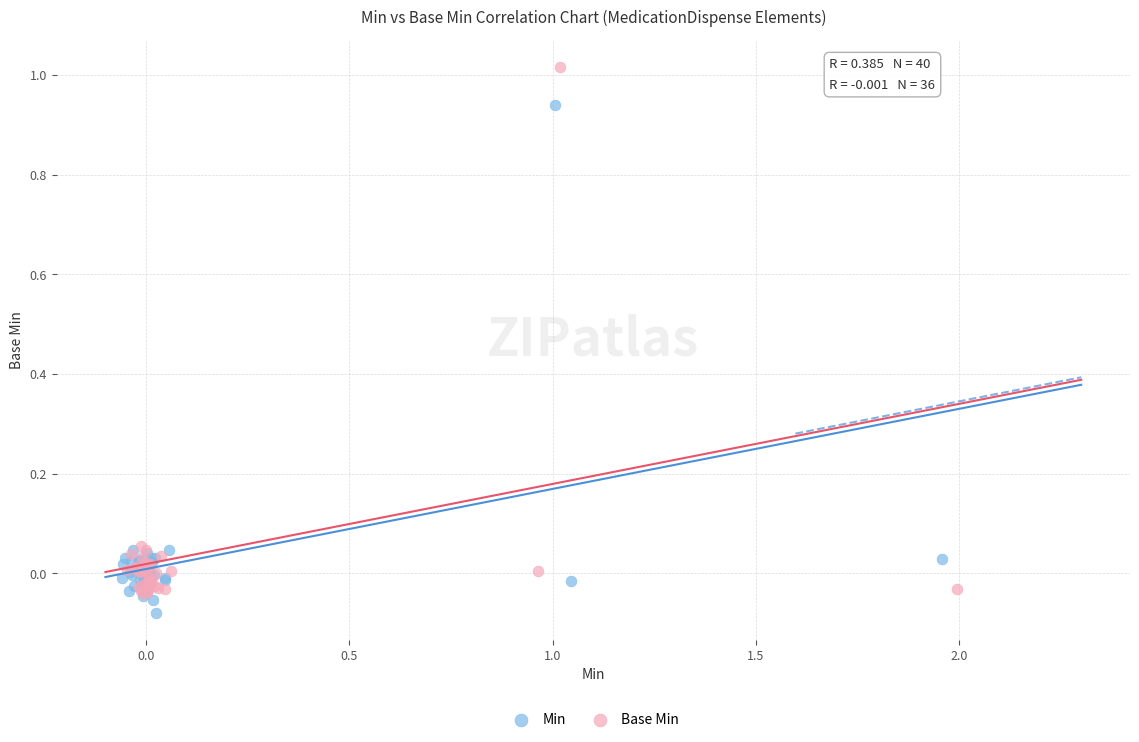

Which series reaches the minimum Y coordinate?

Min